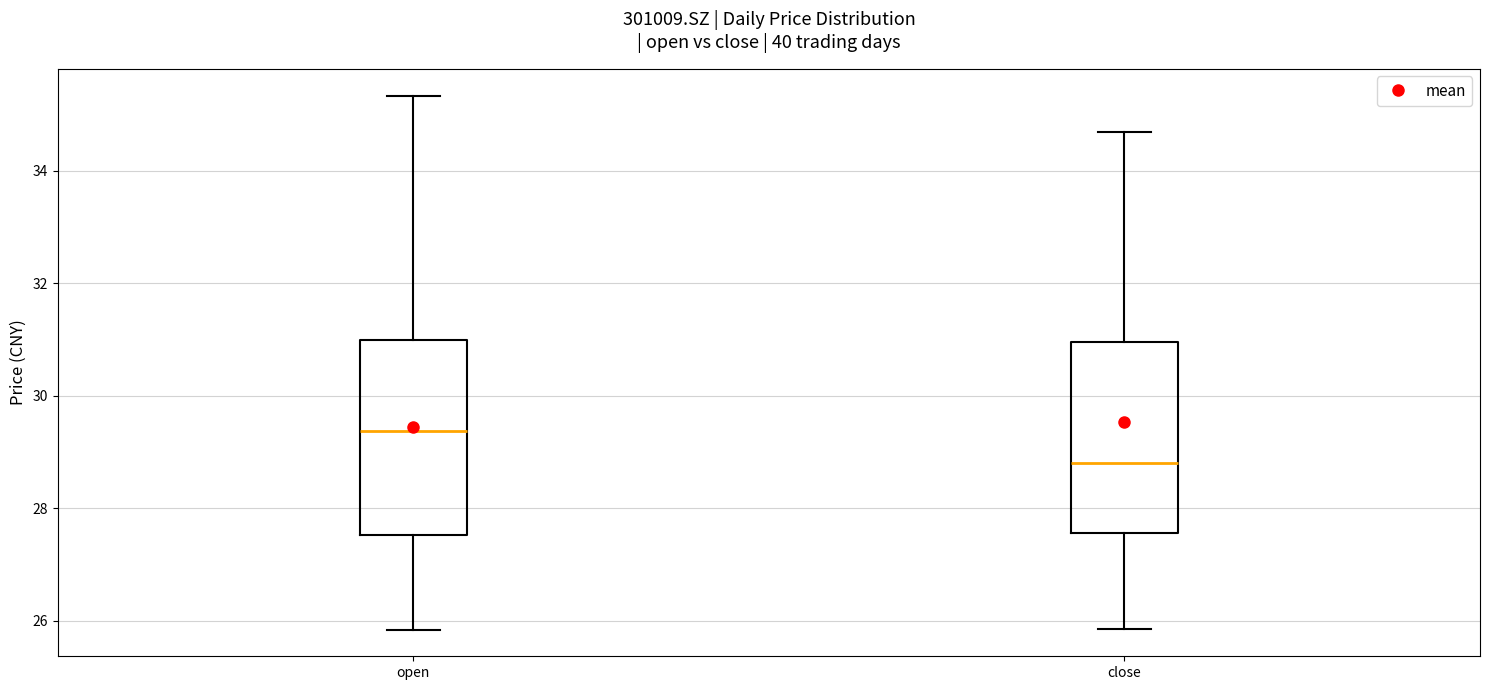

Which box has the lowest median line?

close